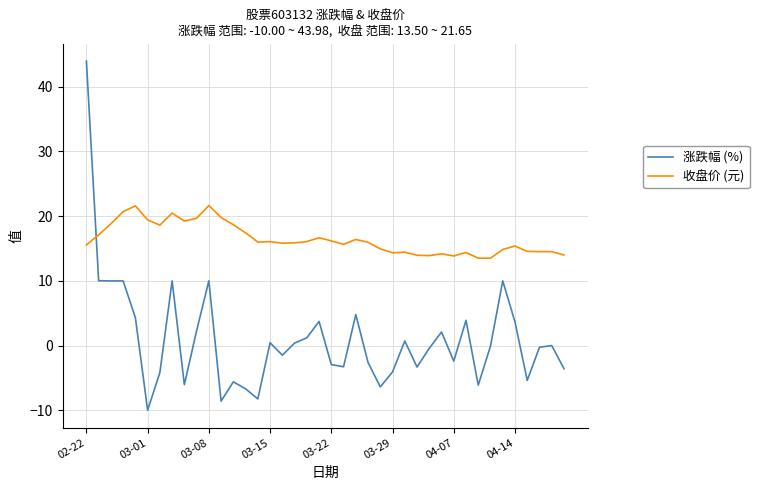

True or false: 涨跌幅 (%) and 收盘价 (元) cross at least once.

True